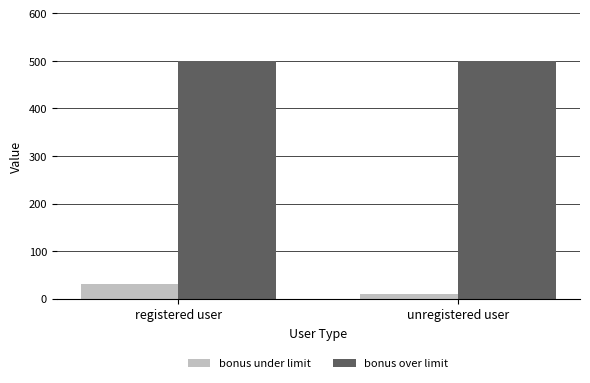

At registered user, list the series in order from largest to smallest.

bonus over limit, bonus under limit